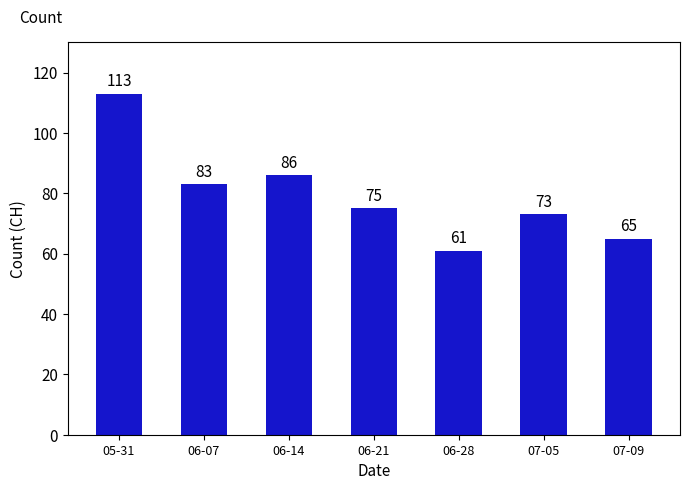

What is the maximum value shown in the chart?

113